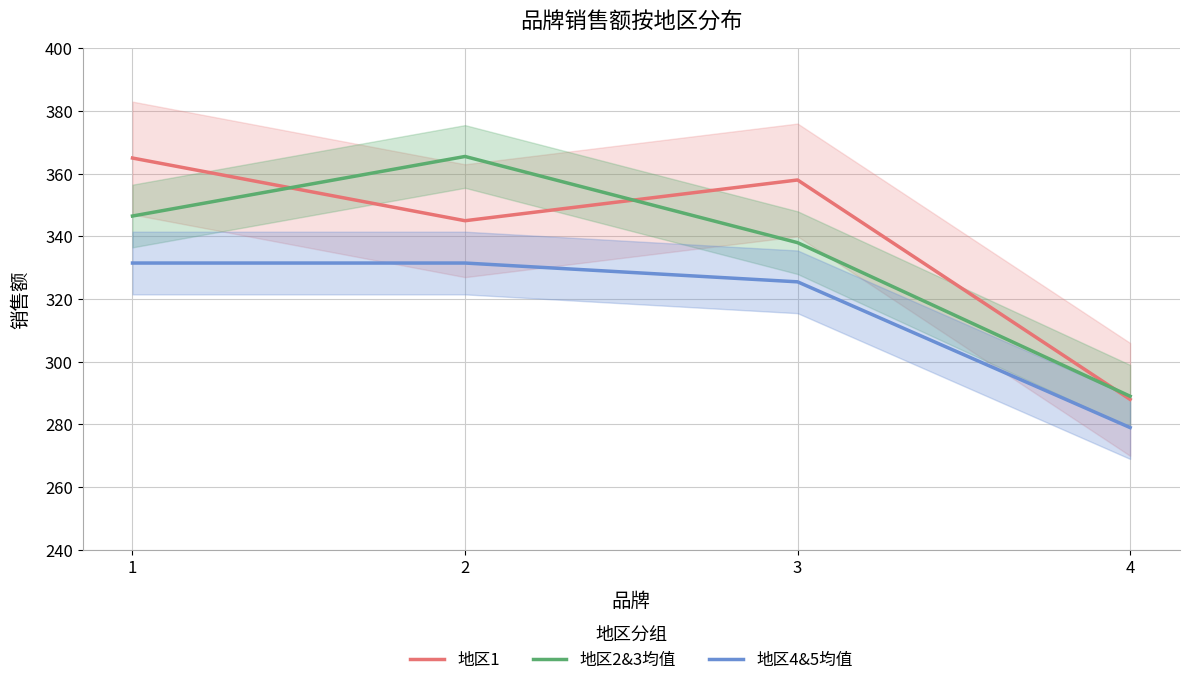

Where does the 地区2&3均值 series first go above 346?

1